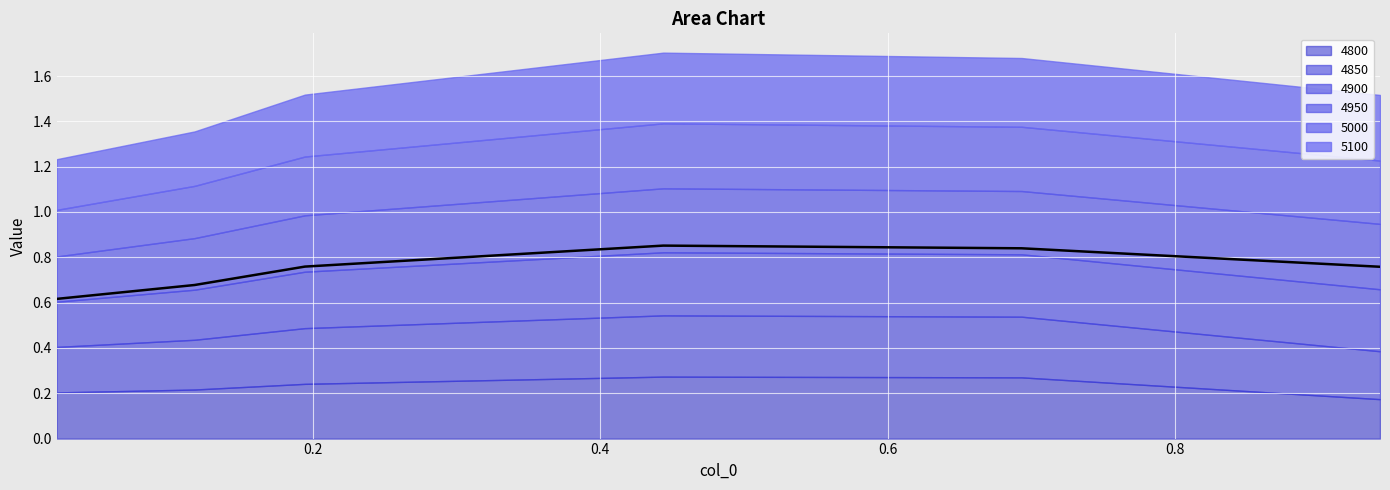

Which series has the largest range (max minus min)?

4800